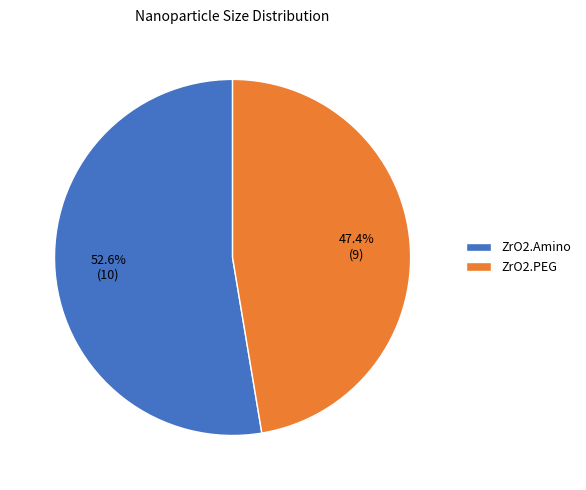

Does any single category account for the majority?

Yes